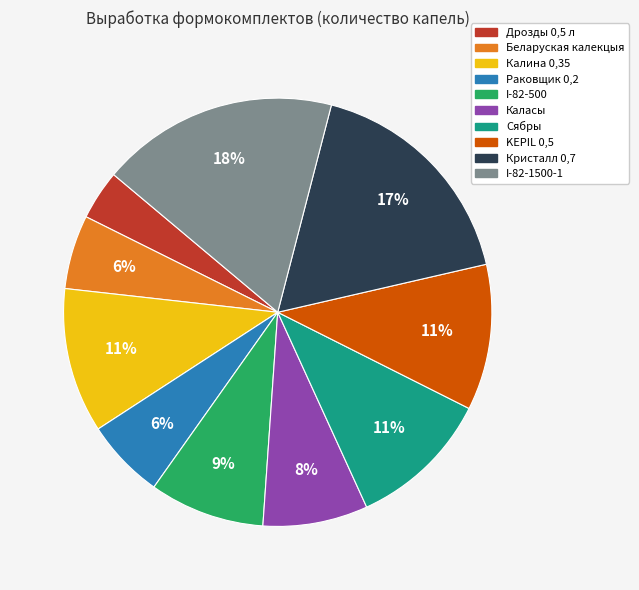

To the nearest percent, what is the average slice percentage?

10%